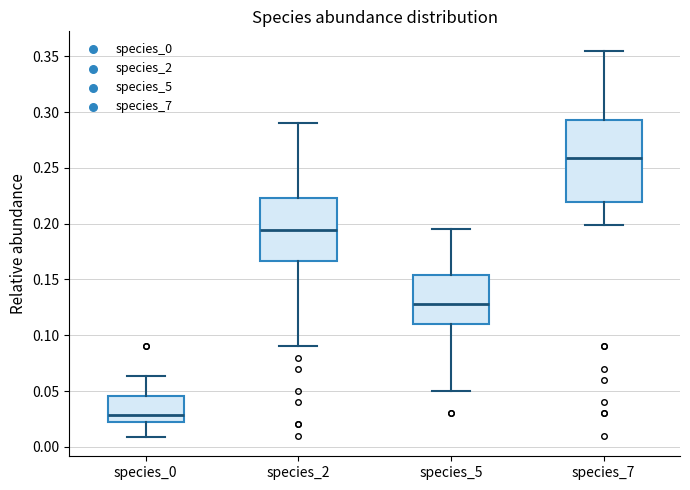

Reading left to right, transcribe this box plot: for each box, give where its median line is, the range the box spans, and where its two whiskers end, as read against the y-axis. The values are not printed on the chart, so give them approximately, as read against the axis.

species_0: median 0.030, box 0.020 to 0.045, whiskers 0.010 to 0.065
species_2: median 0.195, box 0.165 to 0.225, whiskers 0.090 to 0.290
species_5: median 0.130, box 0.110 to 0.155, whiskers 0.050 to 0.195
species_7: median 0.260, box 0.220 to 0.295, whiskers 0.200 to 0.355